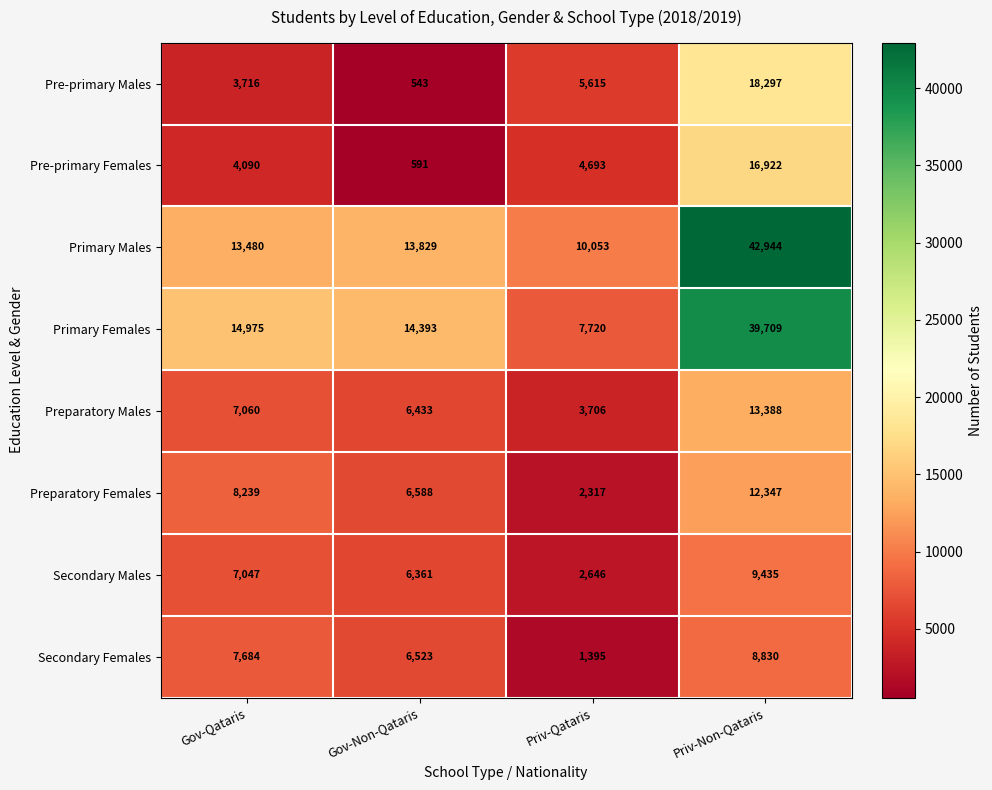

True or false: Primary Males has a value of 42944 at Priv-Non-Qataris.

True